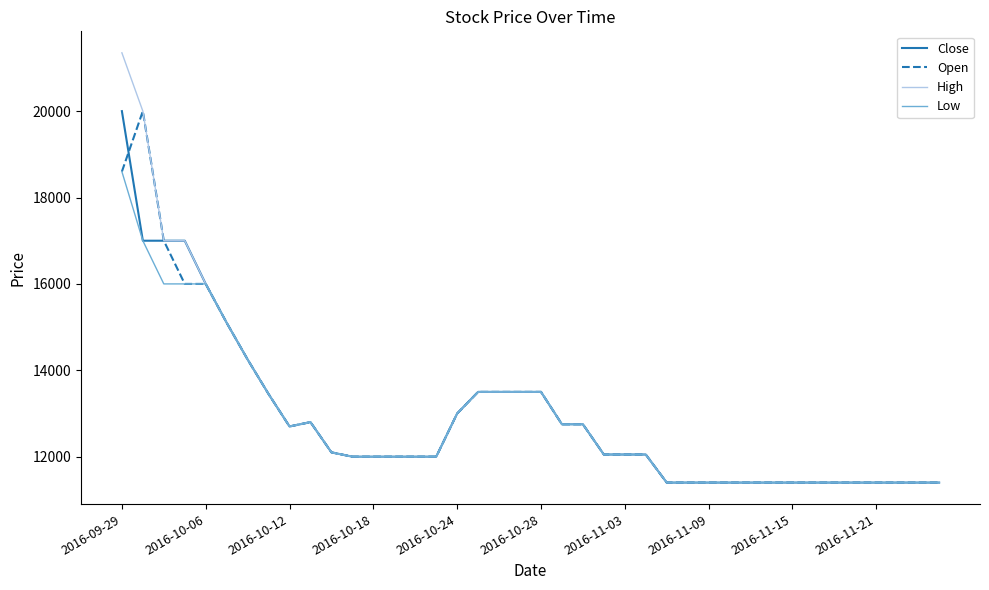

What is the highest value of the Close series?

20000